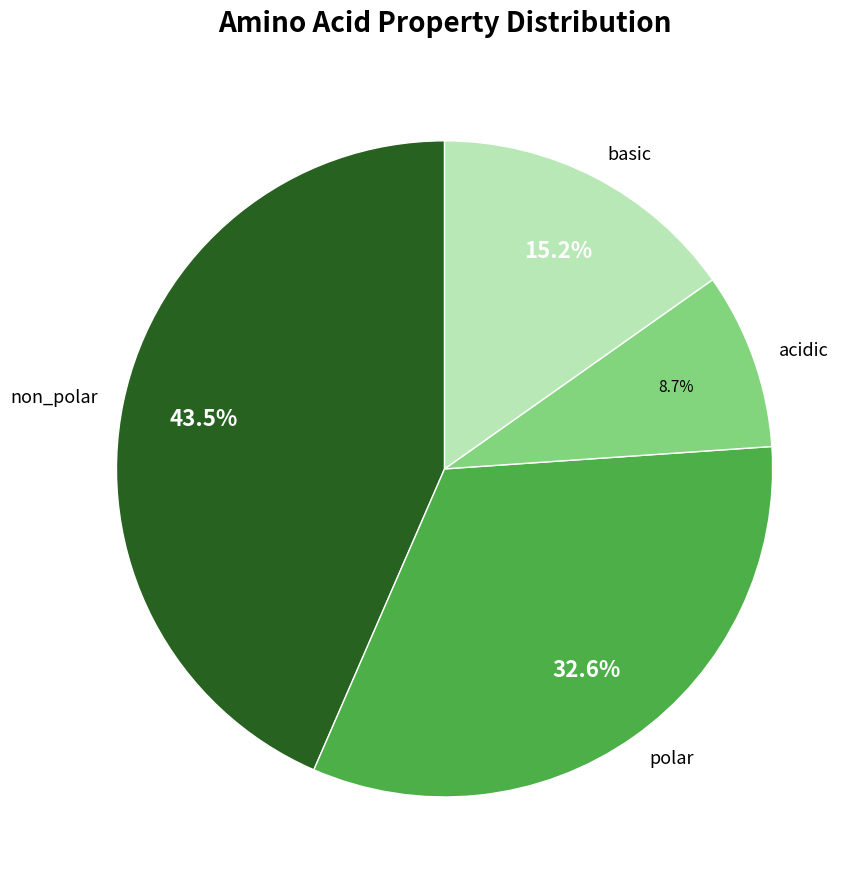

To the nearest percent, what is the difference between the basic and polar slice percentages?

17%